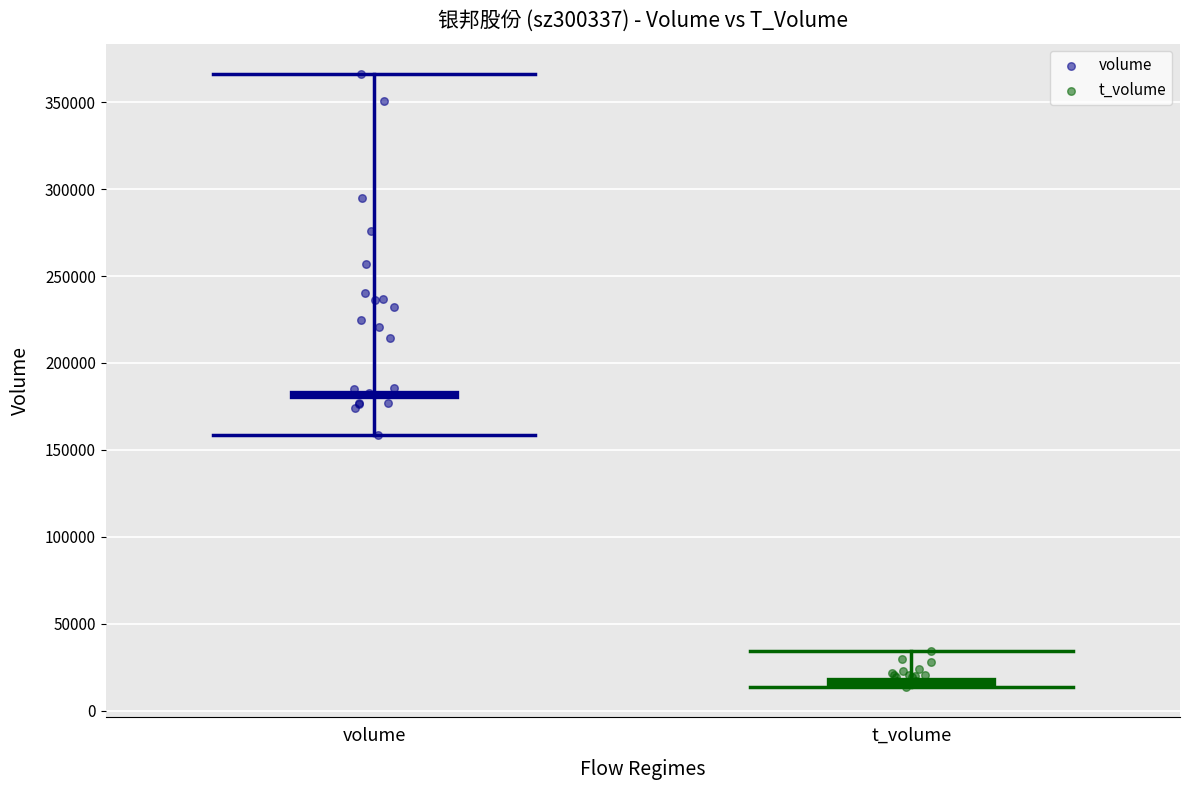

Which series contains the lowest Y value?

t_volume